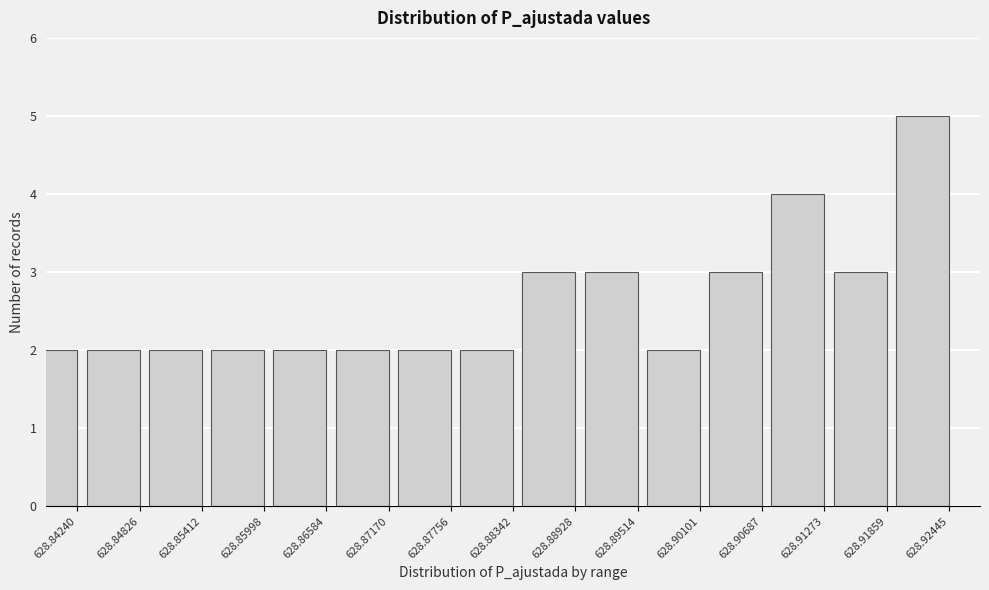

Reading left to right, transcribe all the data shown in this chart.

2	2	2	2	2	2	2	2	3	3	2	3	4	3	5